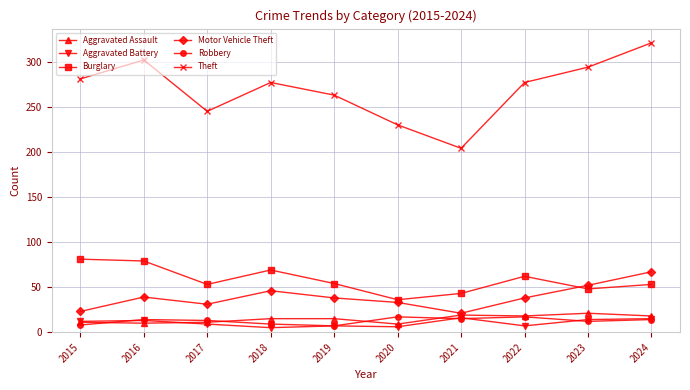

At how many categories does at least one series exceed 67?

10